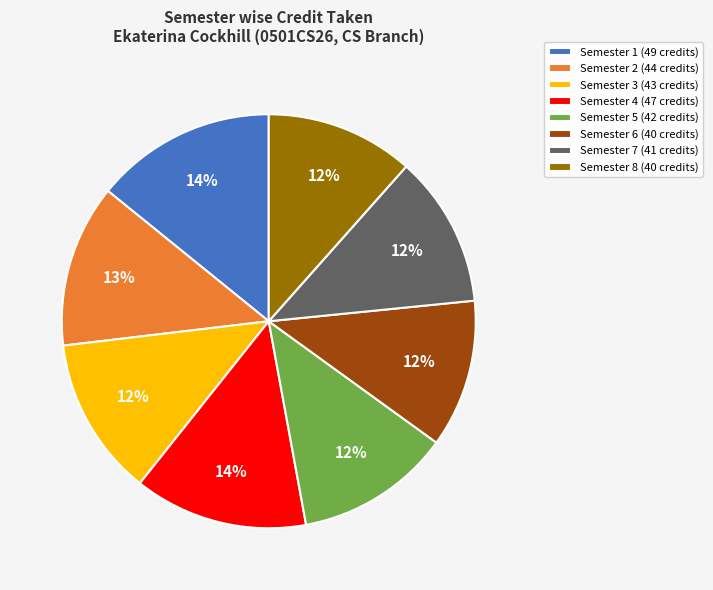

To the nearest percent, what is the combined percentage of Semester 2 (44 credits) and Semester 1 (49 credits)?

27%